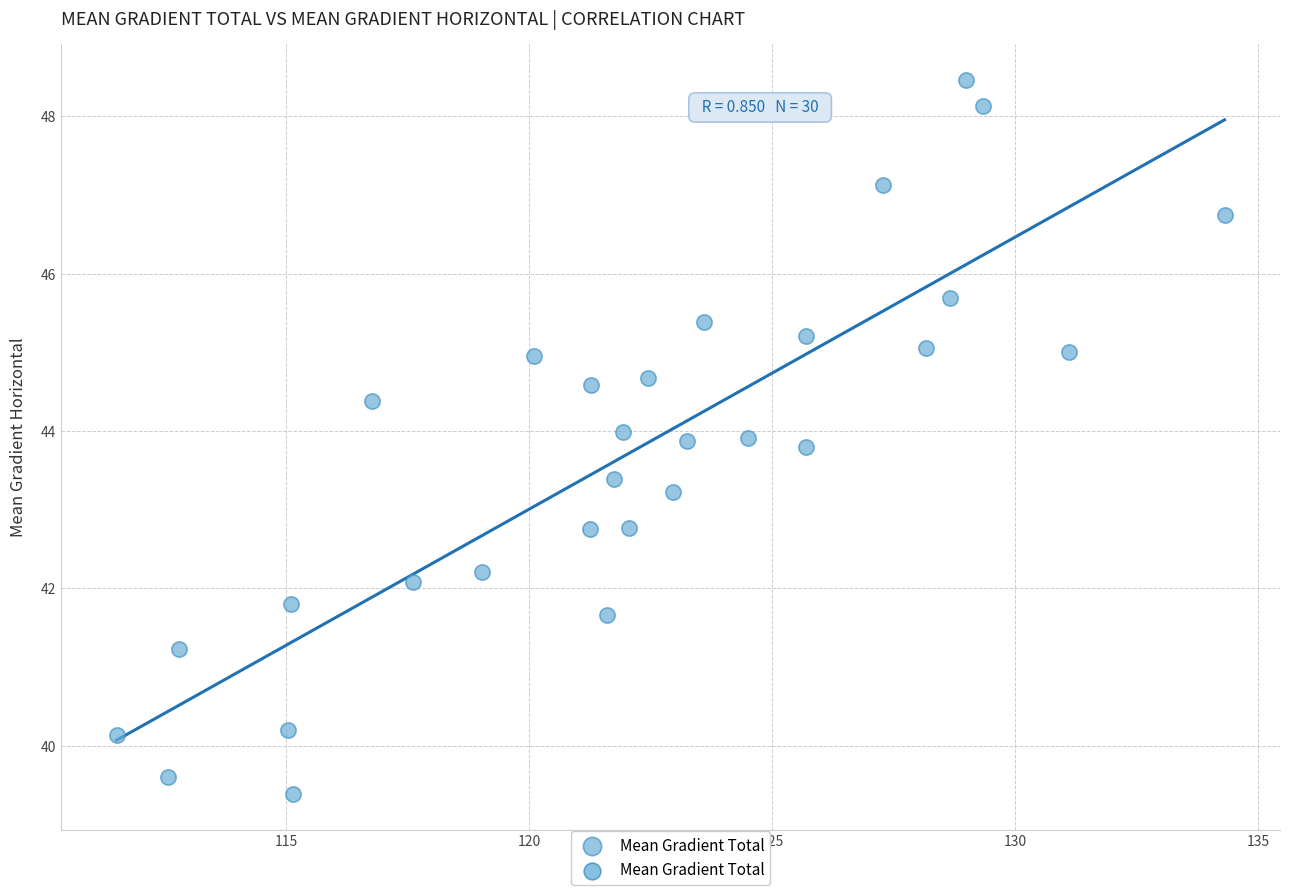

What is the range of Y values (max minus min)?

9.1